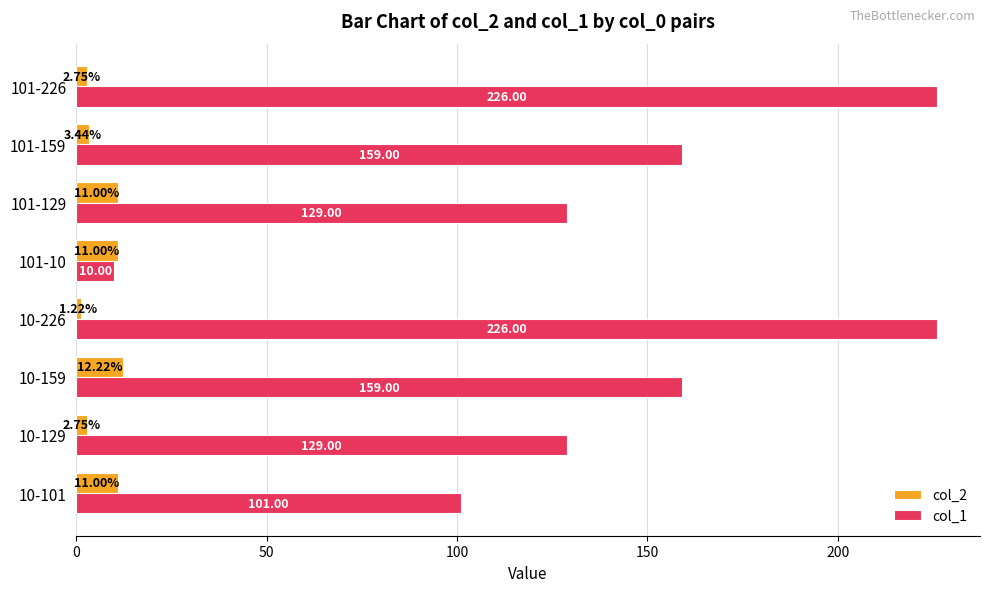

What is the difference between the maximum and minimum values in the col_1 series?

216.0